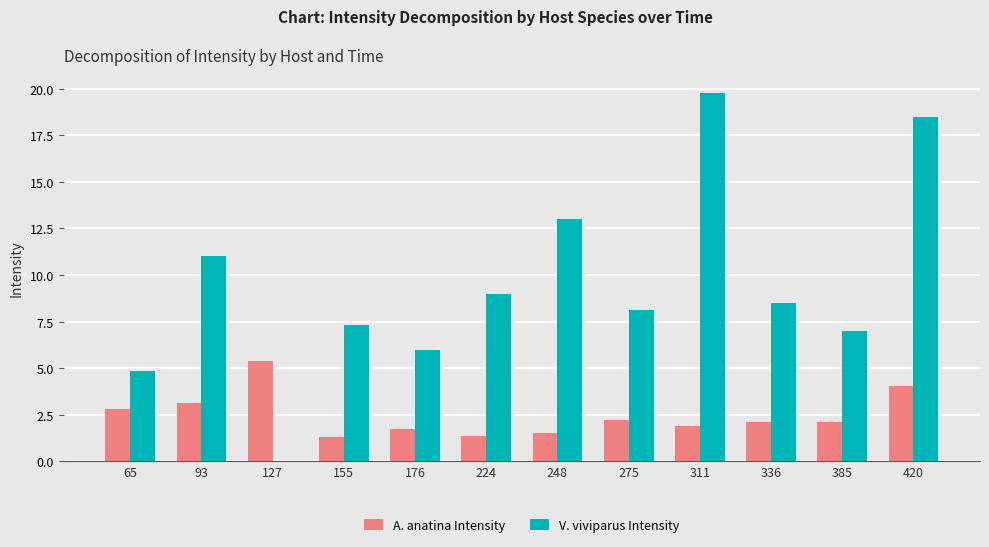

What is the sum of the A. anatina Intensity values at 385 and 93?

5.3